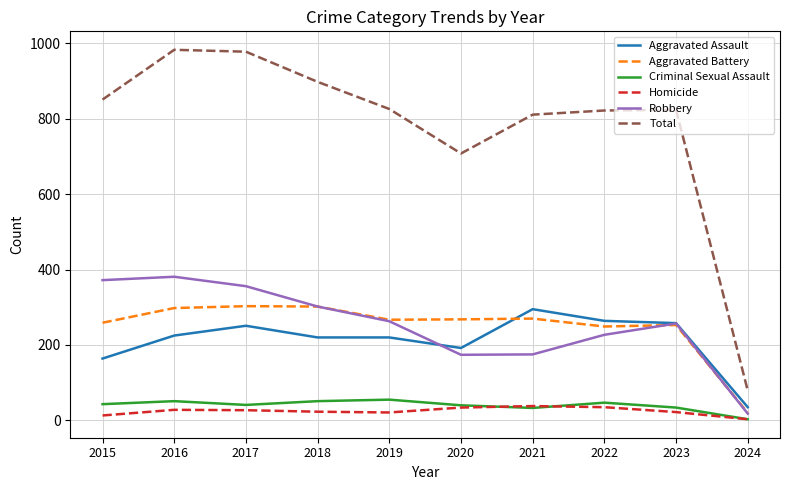

Where is the first local minimum for Criminal Sexual Assault?

2017